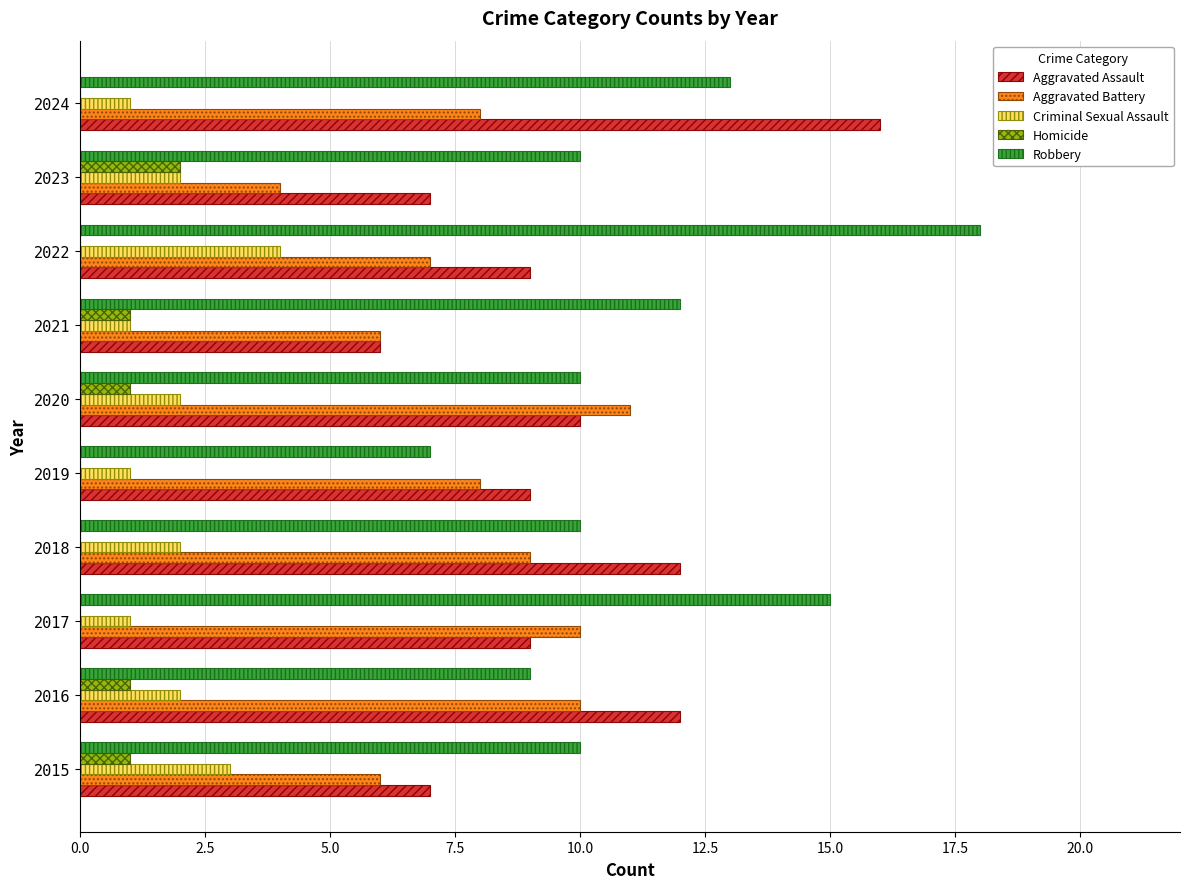

Count the number of data series in this chart.

5